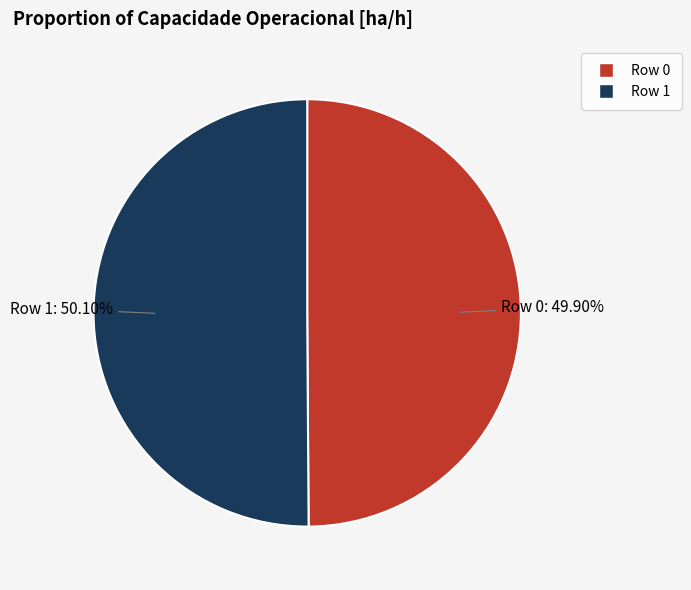

What is the ratio of the value at Row 0 to the value at Row 1?

1.0